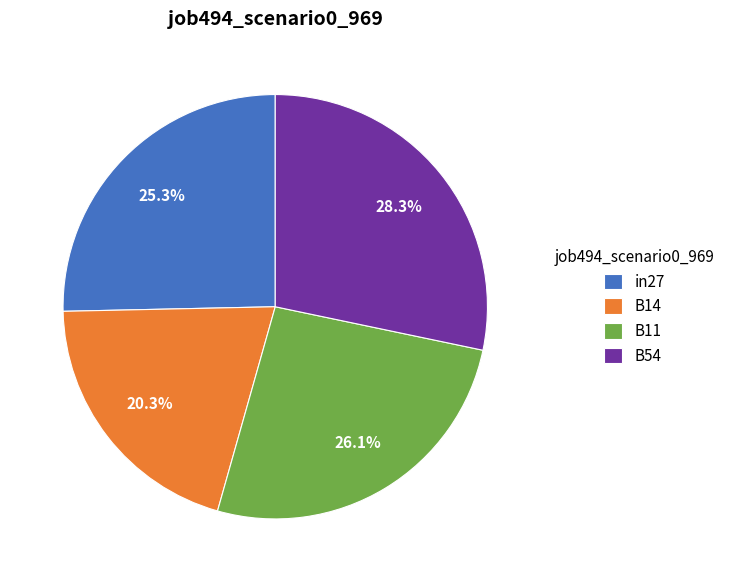

To the nearest percent, what is the combined percentage of in27 and B54?

54%